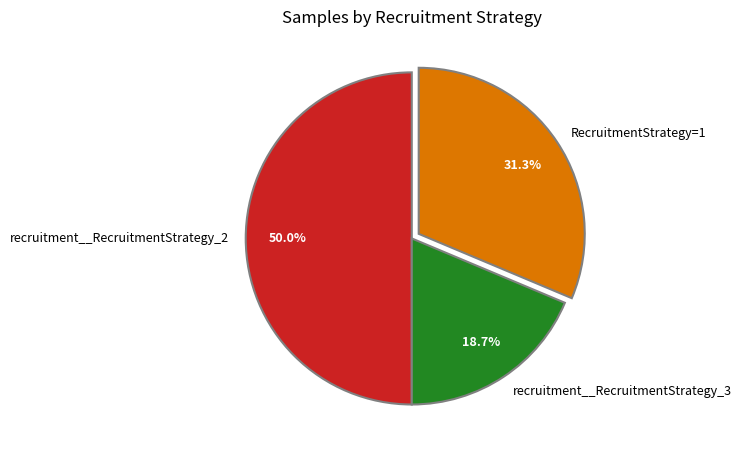

Is recruitment__RecruitmentStrategy_3 the majority of the pie?

No